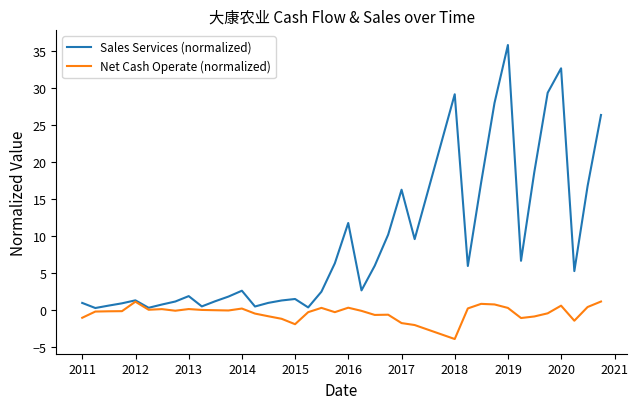

Which series has the largest total across all categories?

Sales Services (normalized)